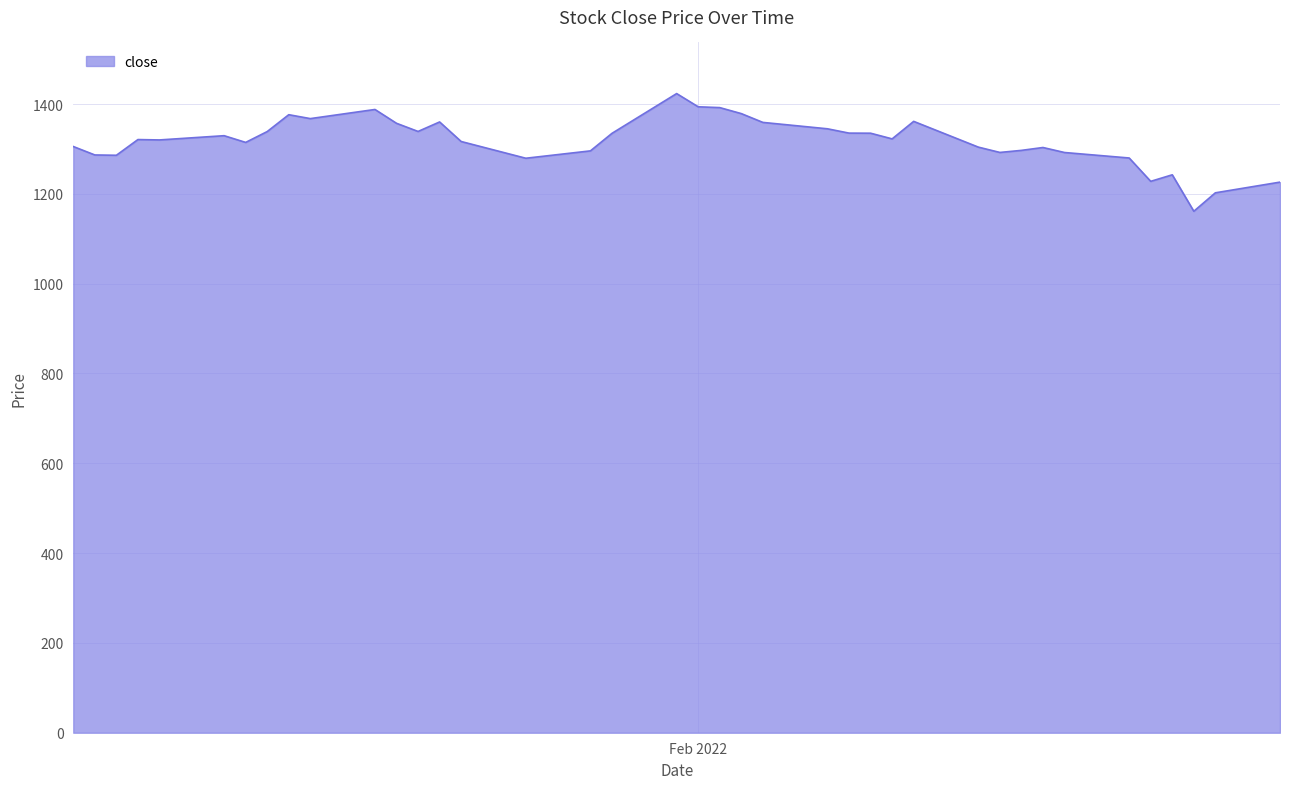

What is the difference between the maximum and minimum values?

262.1